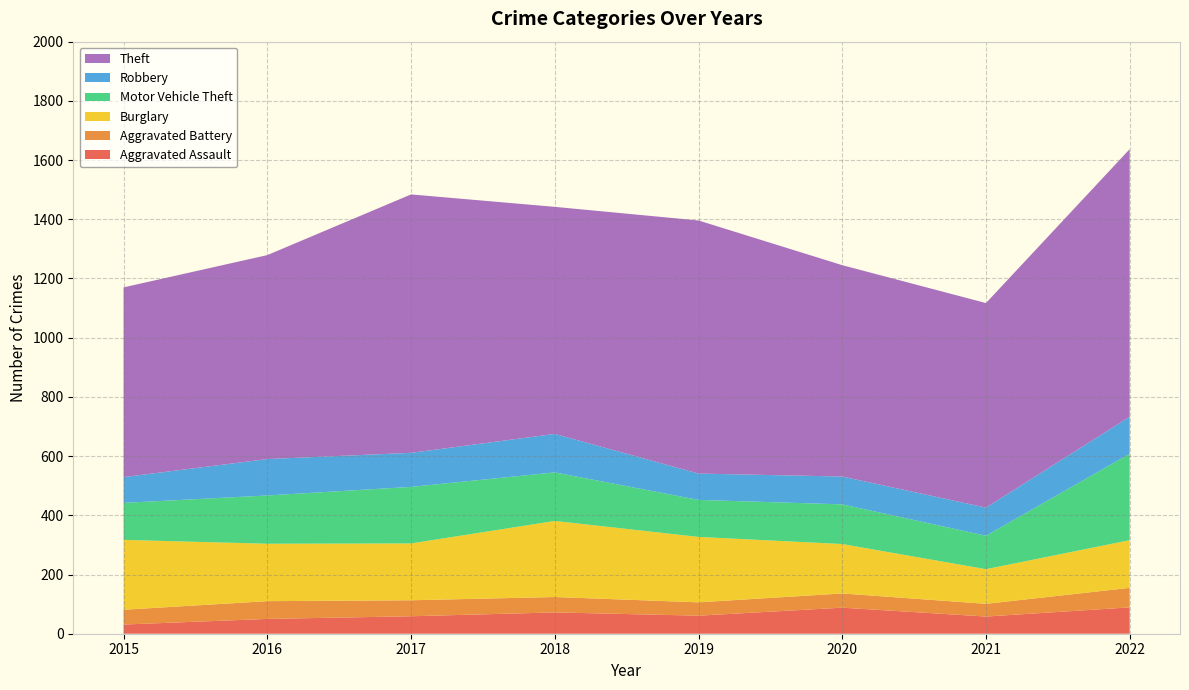

Reading left to right, transcribe all the data shown in this chart.

Aggravated Assault: 31	50	59	72	61	88	58	89
Aggravated Battery: 50	60	54	52	45	48	43	66
Burglary: 236	194	192	257	221	167	117	161
Motor Vehicle Theft: 125	163	191	164	125	134	113	292
Robbery: 87	123	115	130	89	94	95	125
Theft: 641	689	873	767	855	714	691	904